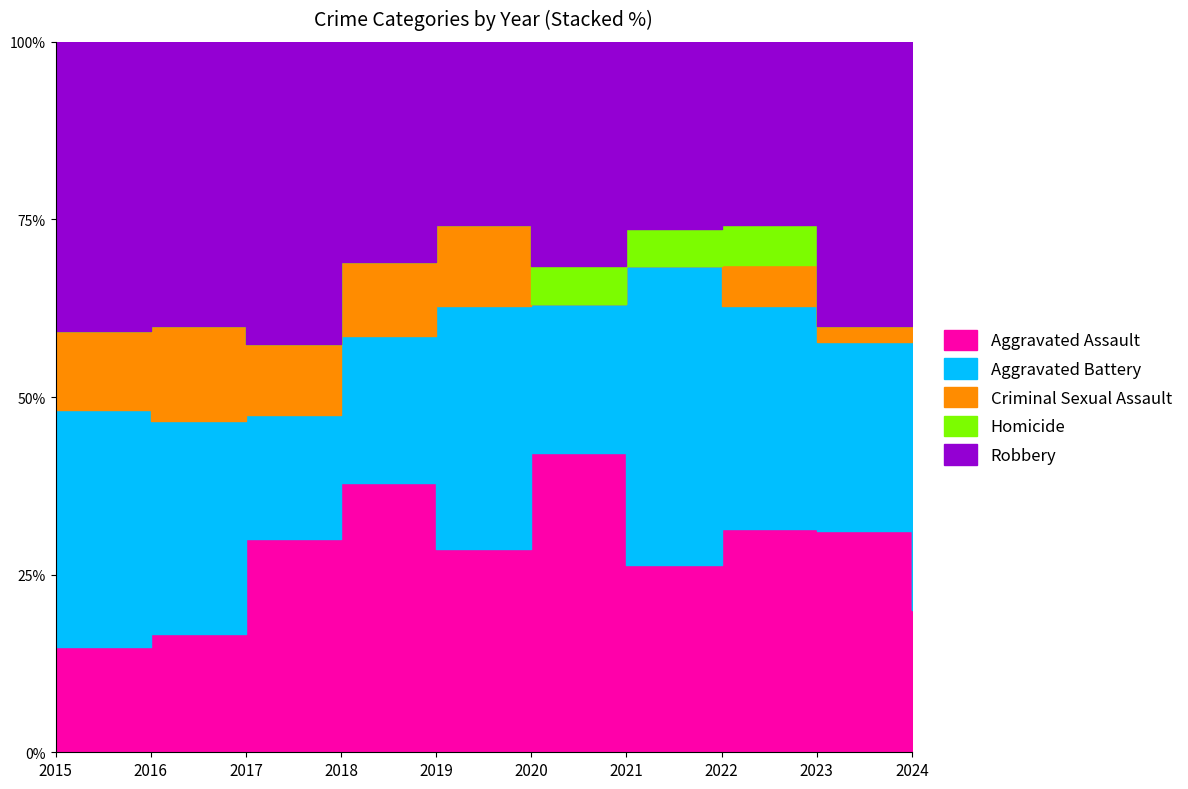

True or false: Homicide has more than 1 points higher than both neighbors.

False